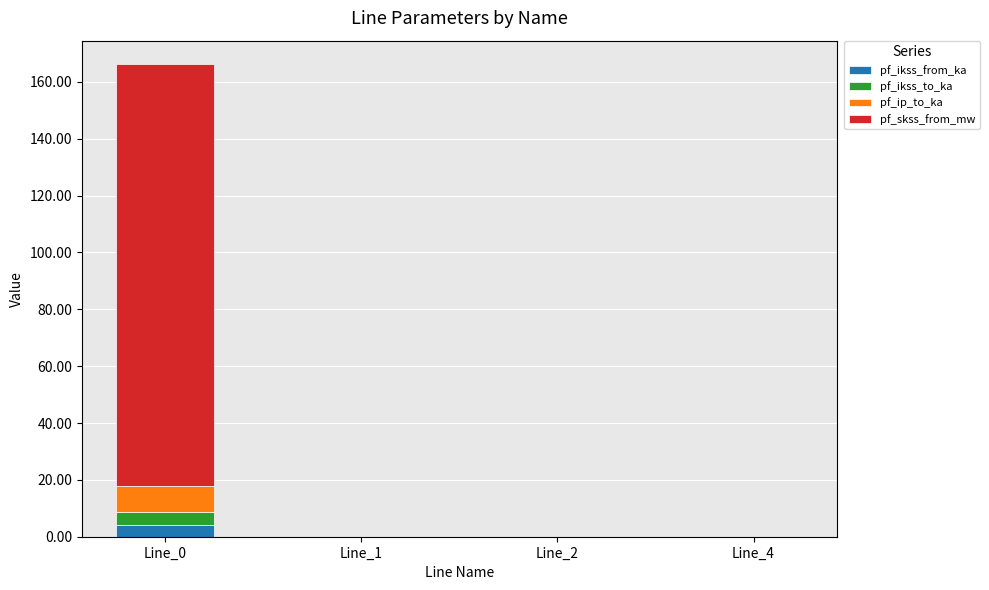

Count the number of categories in the chart.

4